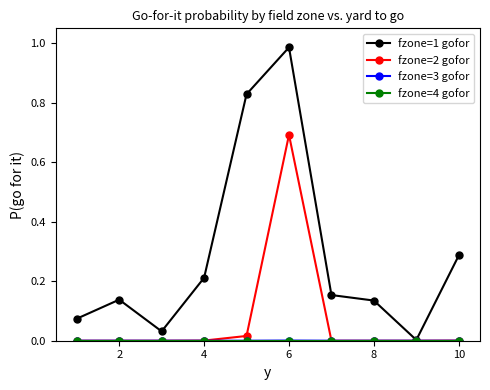

Which series has the largest total across all categories?

fzone=1 gofor